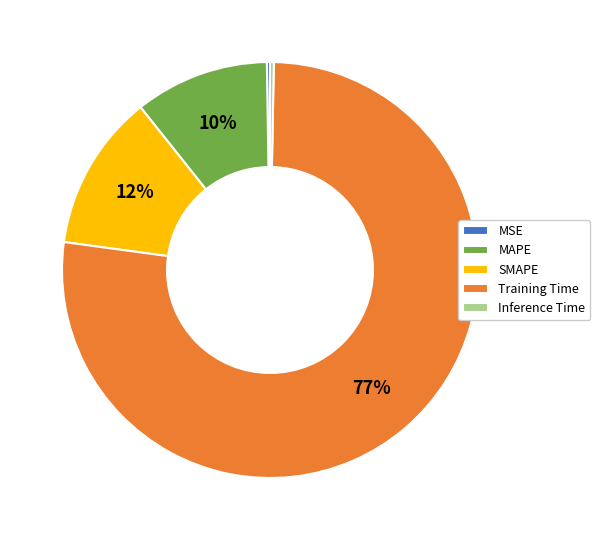

To the nearest percent, what portion does MAPE represent?

10%